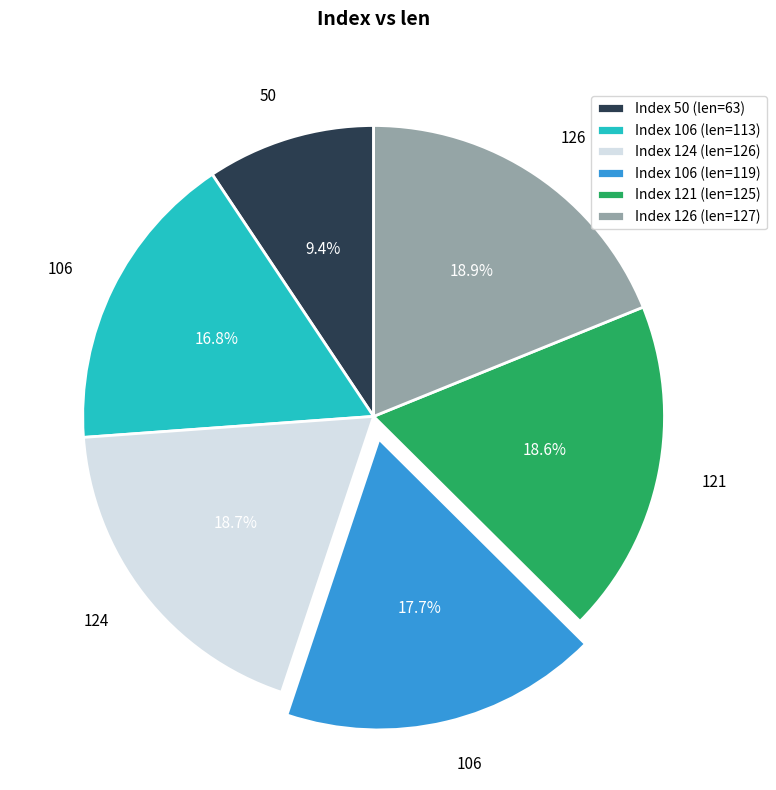

Approximately how many times larger is the value at Index 121 (len=125) compared to Index 50 (len=63)?

2.0